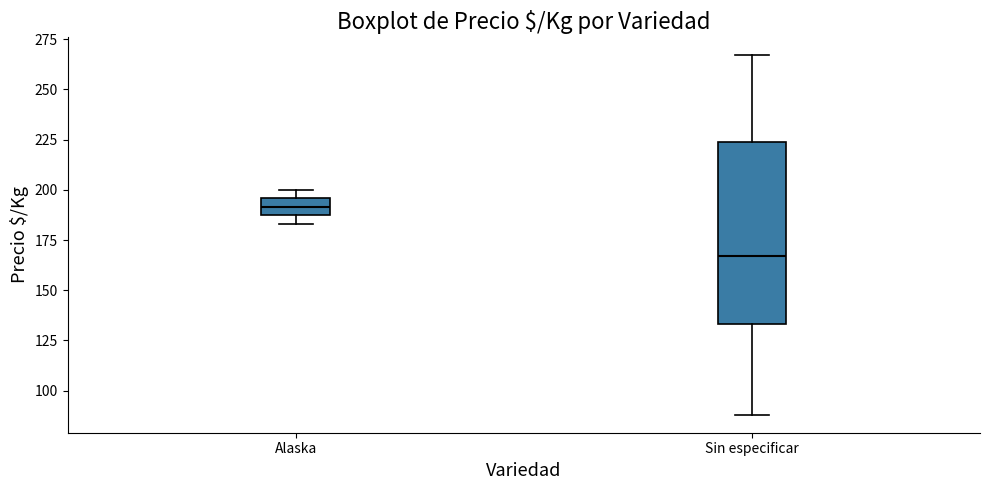

Reading left to right, transcribe this box plot: for each box, give where its median line is, the range the box spans, and where its two whiskers end, as read against the y-axis. The values are not printed on the chart, so give them approximately, as read against the axis.

Alaska: median 190, box 185 to 195, whiskers 185 (just below the box's lower edge) to 200
Sin especificar: median 165, box 135 to 225, whiskers 90 to 265